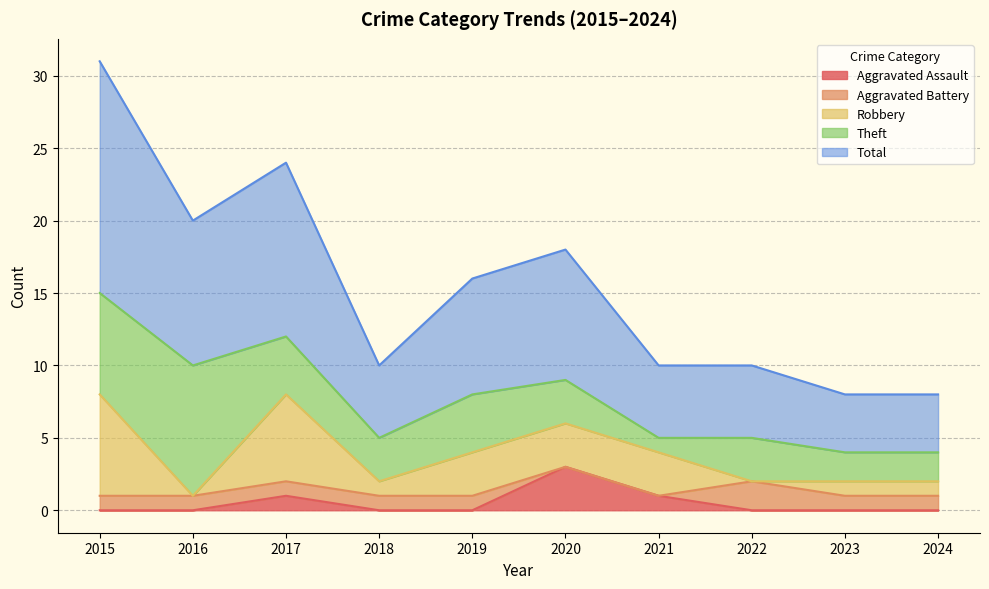

Reading right to left, extract all data points from this chart.

Aggravated Assault: 0	0	0	1	3	0	0	1	0	0
Aggravated Battery: 1	1	2	0	0	1	1	1	1	1
Robbery: 1	1	0	3	3	3	1	6	0	7
Theft: 2	2	3	1	3	4	3	4	9	7
Total: 4	4	5	5	9	8	5	12	10	16